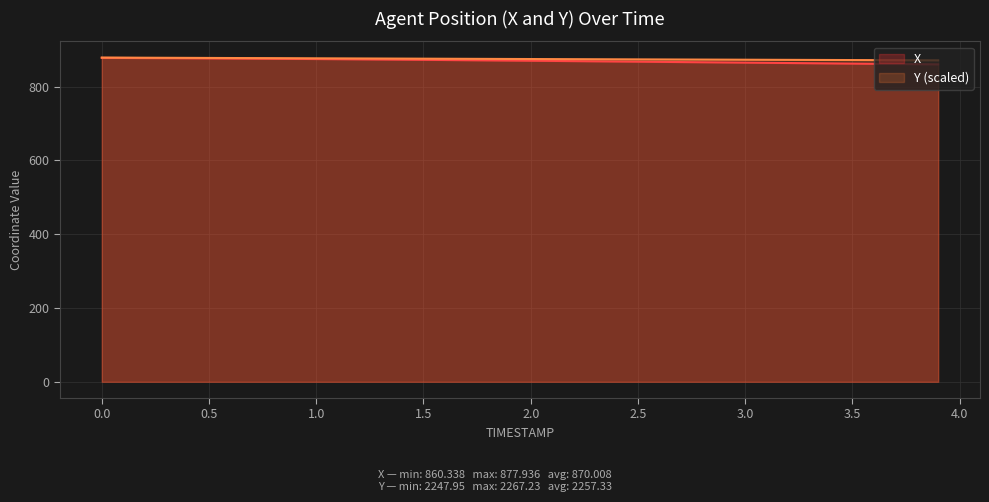

How many lines are shown in the chart?

2